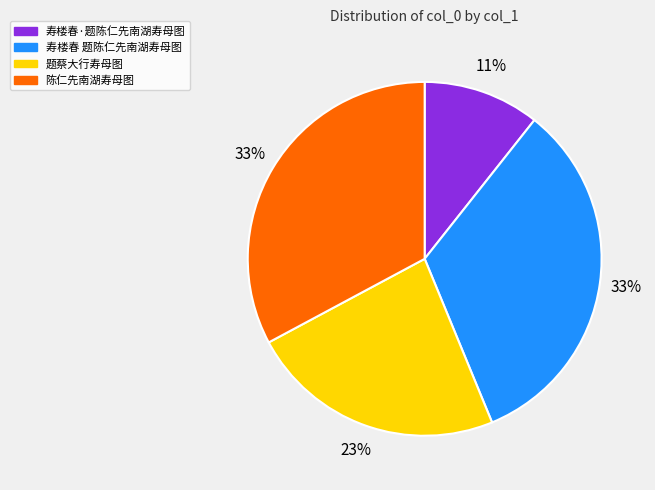

Does any single category account for the majority?

No